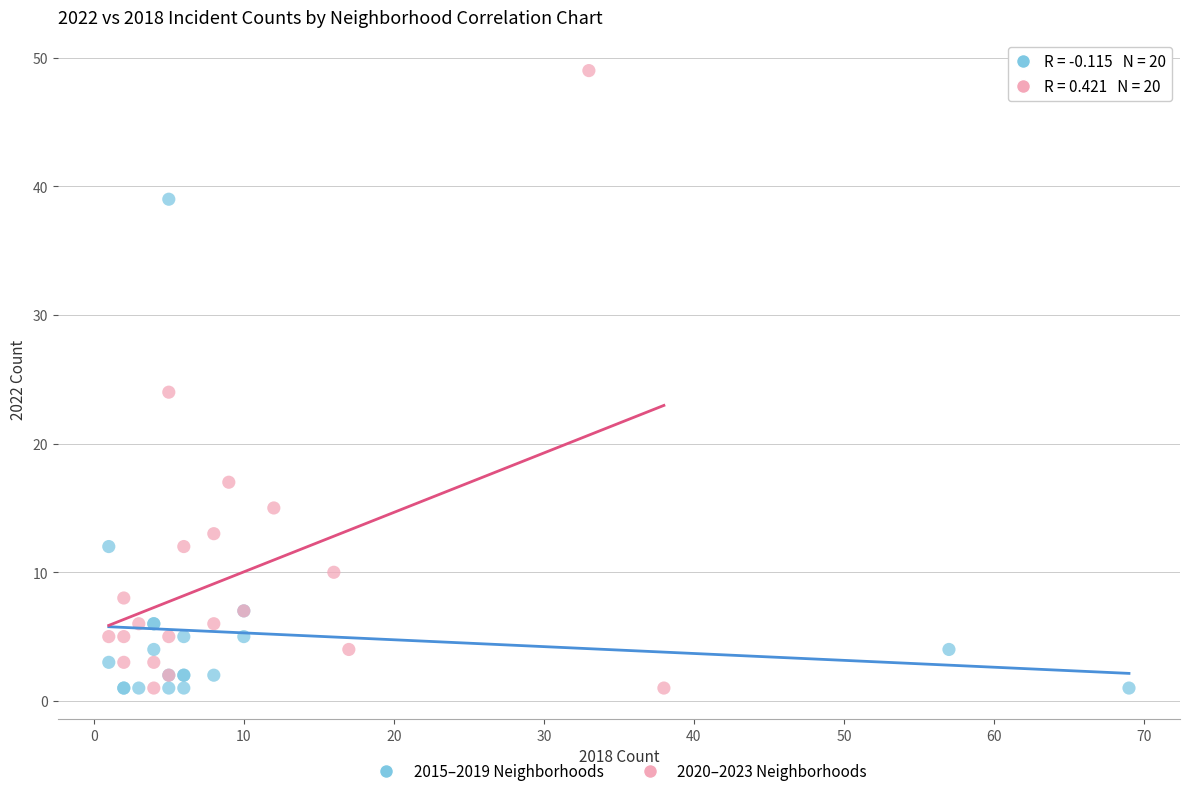

What are all the series names shown in the legend?

2015–2019 Neighborhoods, 2020–2023 Neighborhoods